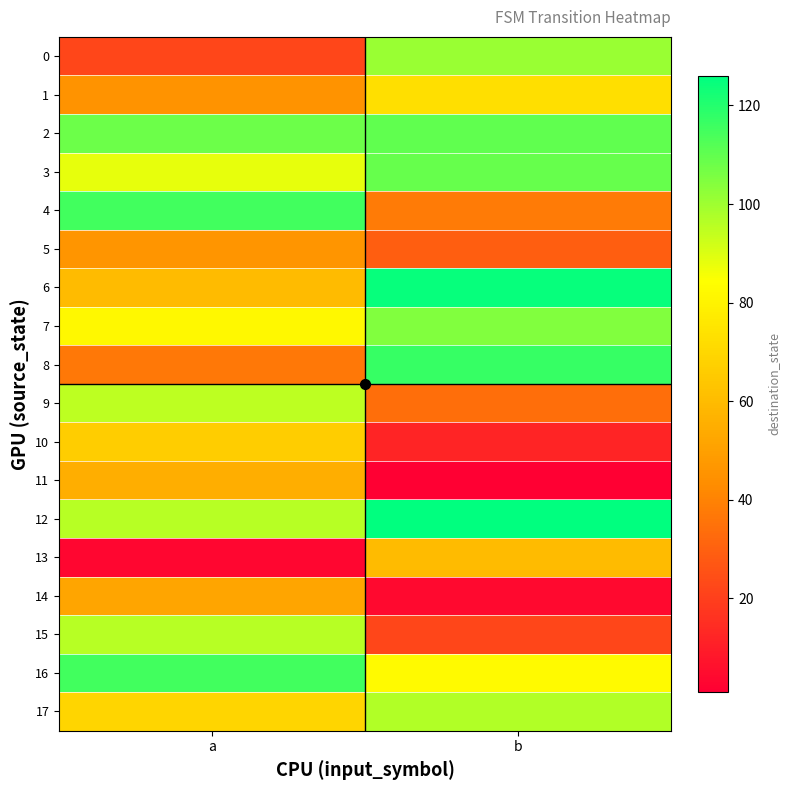

Reading left to right, list all the values displayed in this chart.

0: a=22	b=101
1: a=45	b=73
2: a=108	b=110
3: a=88	b=109
4: a=115	b=38
5: a=46	b=29
6: a=60	b=125
7: a=82	b=105
8: a=37	b=117
9: a=95	b=34
10: a=66	b=12
11: a=55	b=1
12: a=96	b=126
13: a=3	b=60
14: a=52	b=4
15: a=96	b=22
16: a=115	b=83
17: a=69	b=97